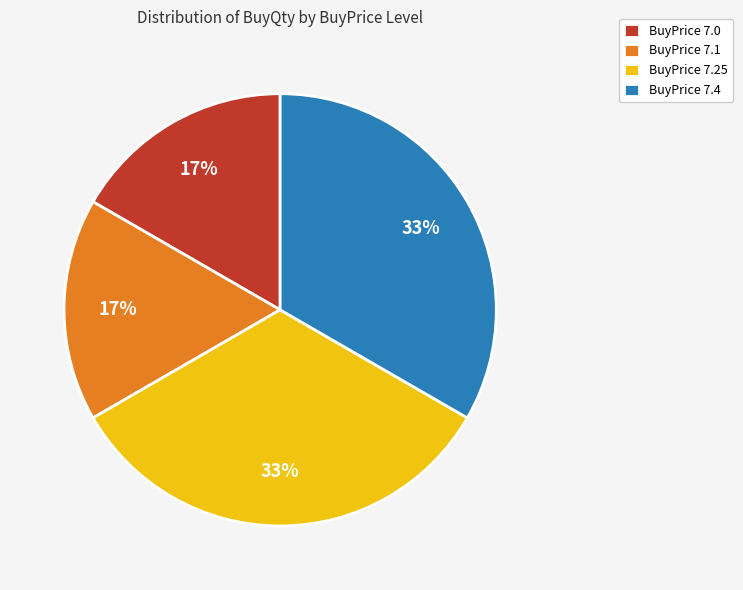

To the nearest percent, what is the average slice percentage?

25%